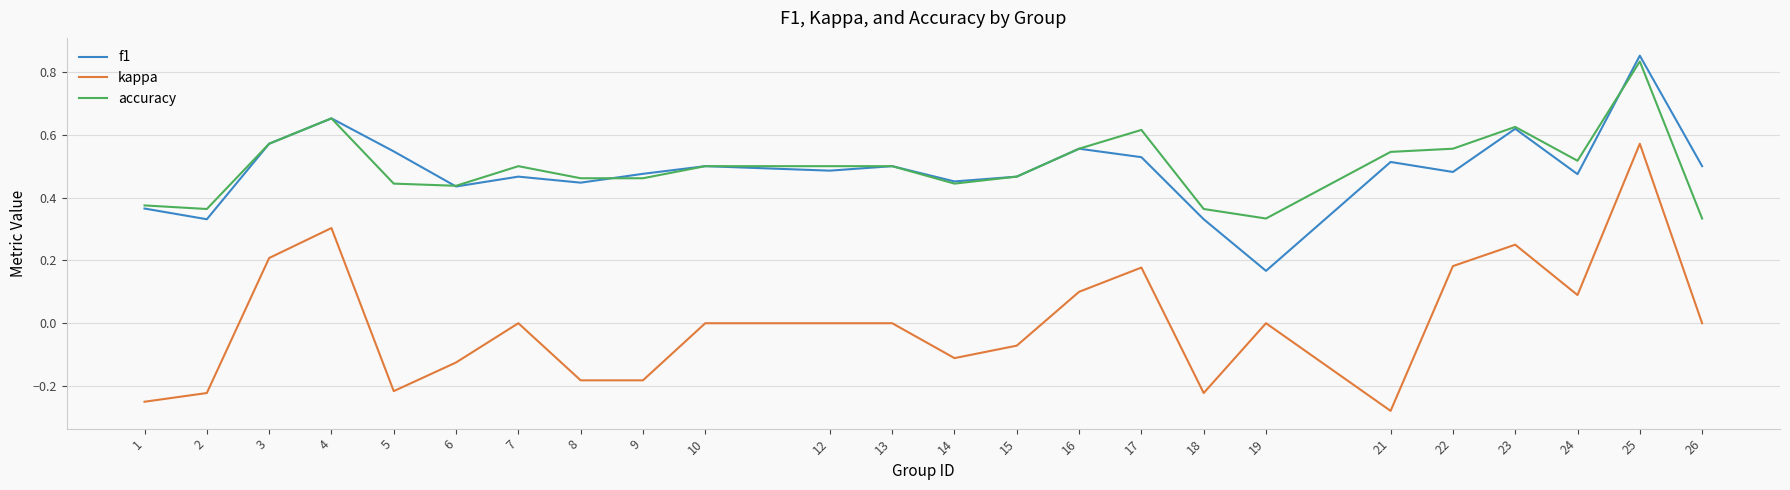

At which category is the sum across all series the highest?

25